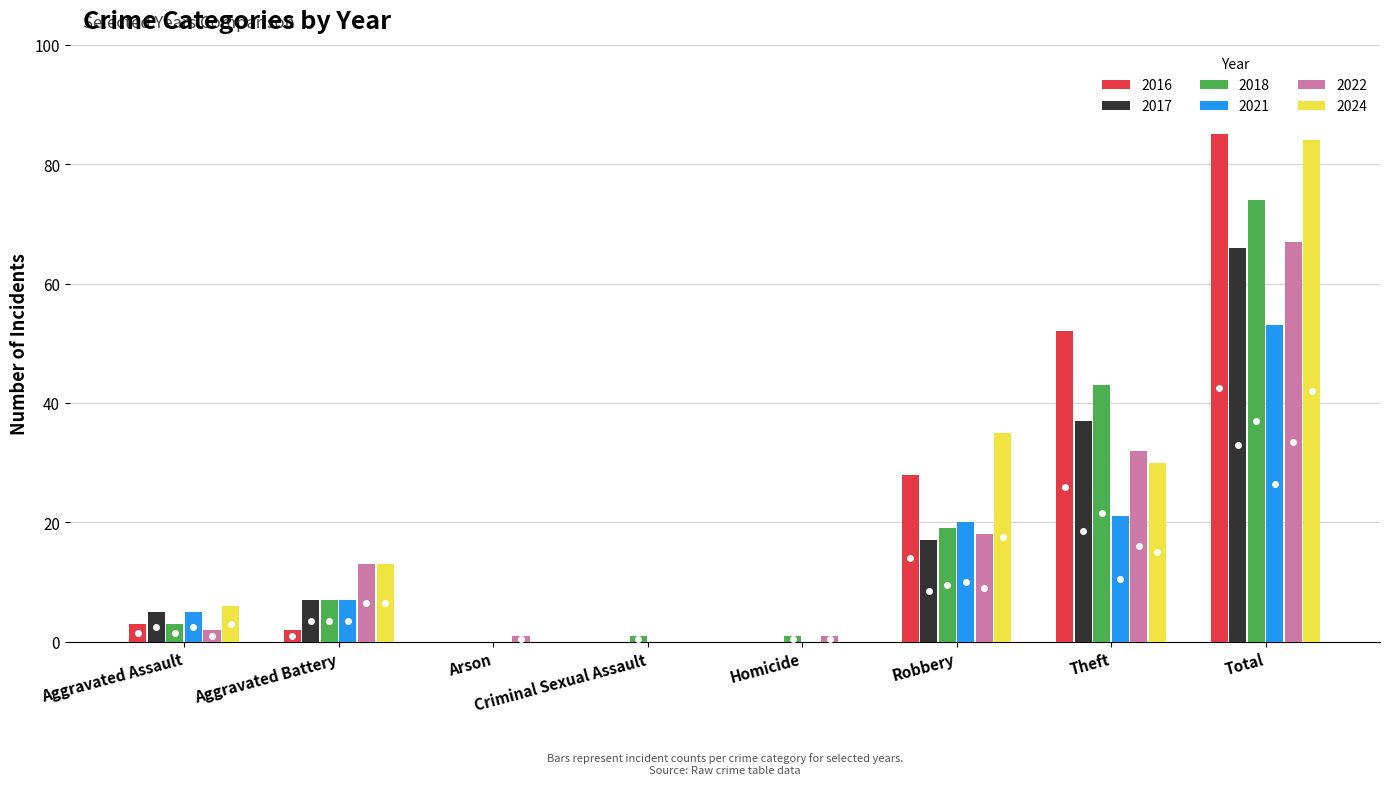

Between Homicide and Total, which series saw the biggest shift?

2016